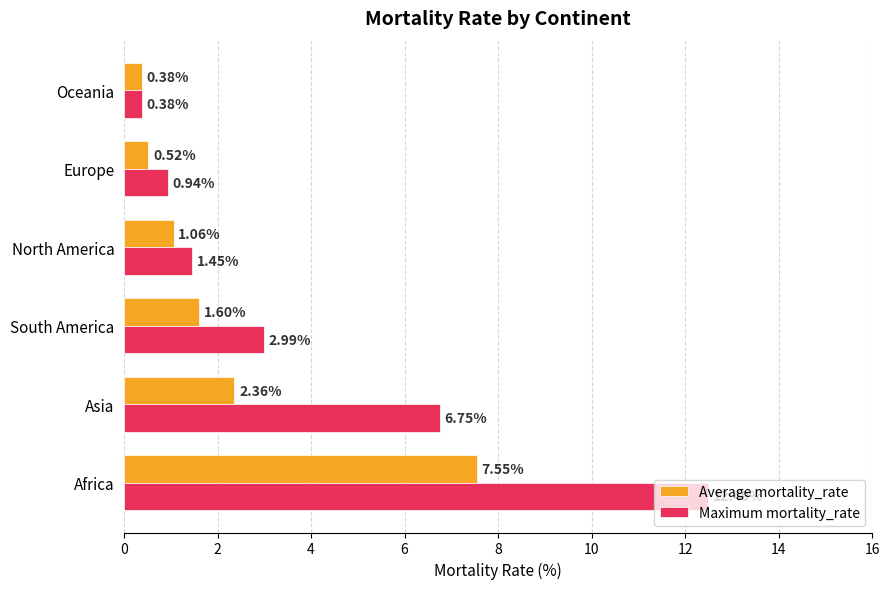

Rank the series by their average value, from highest to lowest.

Maximum mortality_rate, Average mortality_rate